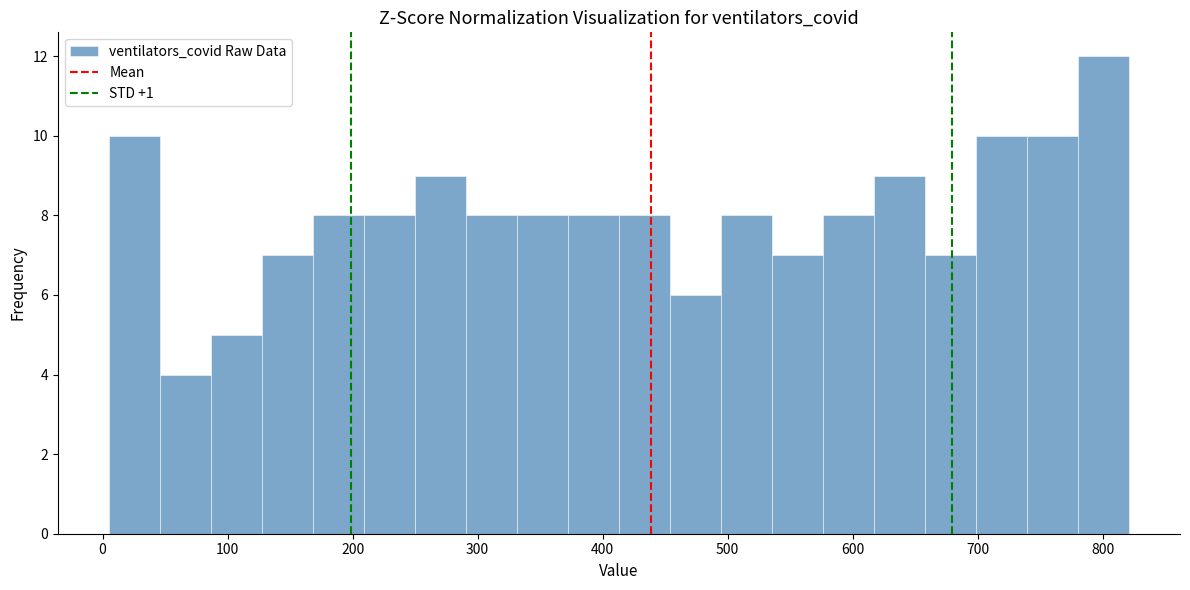

Reading left to right, list every bar in this chart as the range it spans on the x-axis followed by its height. Neither the bar edges nor the heights are printed on the chart, so give them approximately, as read against the axes.

10 to 50: 10
50 to 90: 4
90 to 130: 5
130 to 170: 7
170 to 210: 8
210 to 250: 8
250 to 290: 9
290 to 330: 8
330 to 370: 8
370 to 410: 8
410 to 450: 8
450 to 490: 6
490 to 540: 8
540 to 580: 7
580 to 620: 8
620 to 660: 9
660 to 700: 7
700 to 740: 10
740 to 780: 10
780 to 820: 12